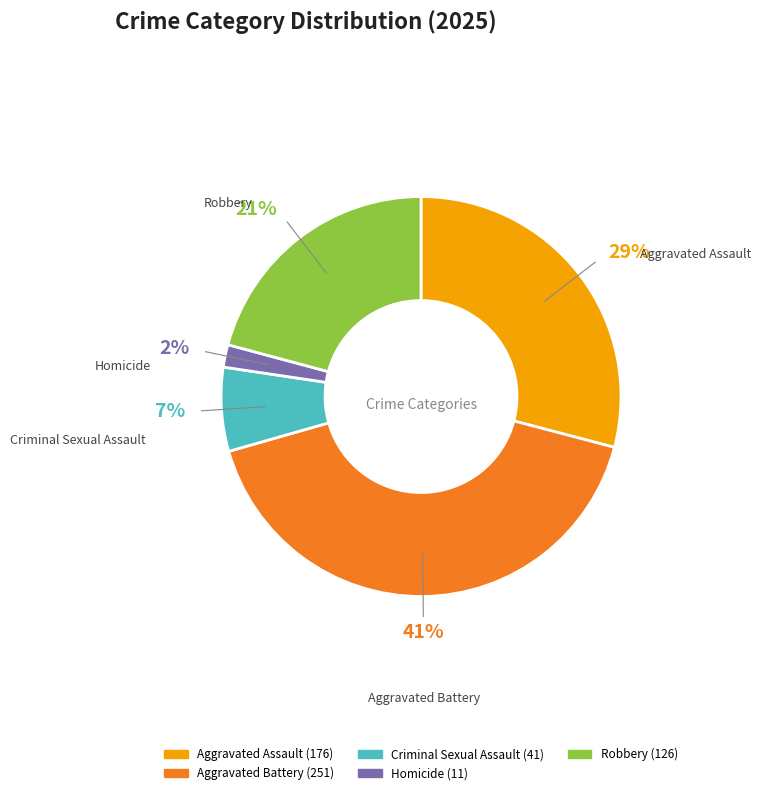

To the nearest percent, what portion does Homicide represent?

2%